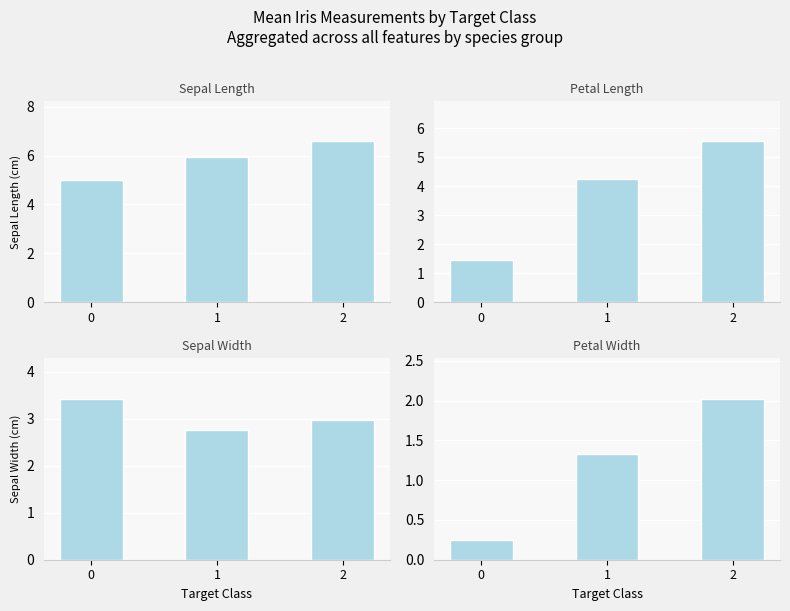

What is the value of the Petal Length bar at the 3rd from the left?

5.6